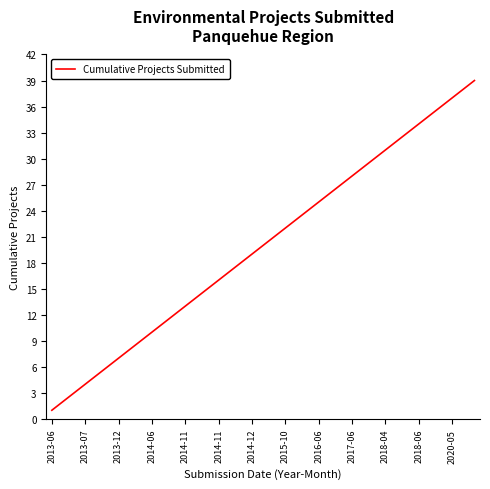

What is the difference between the maximum and minimum values?

38